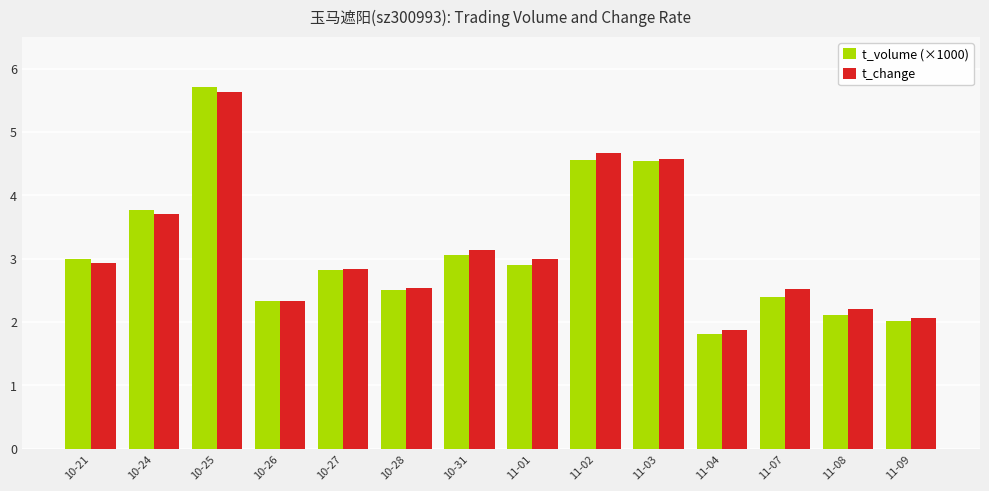

Which series has the widest spread of values?

t_volume (×1000)